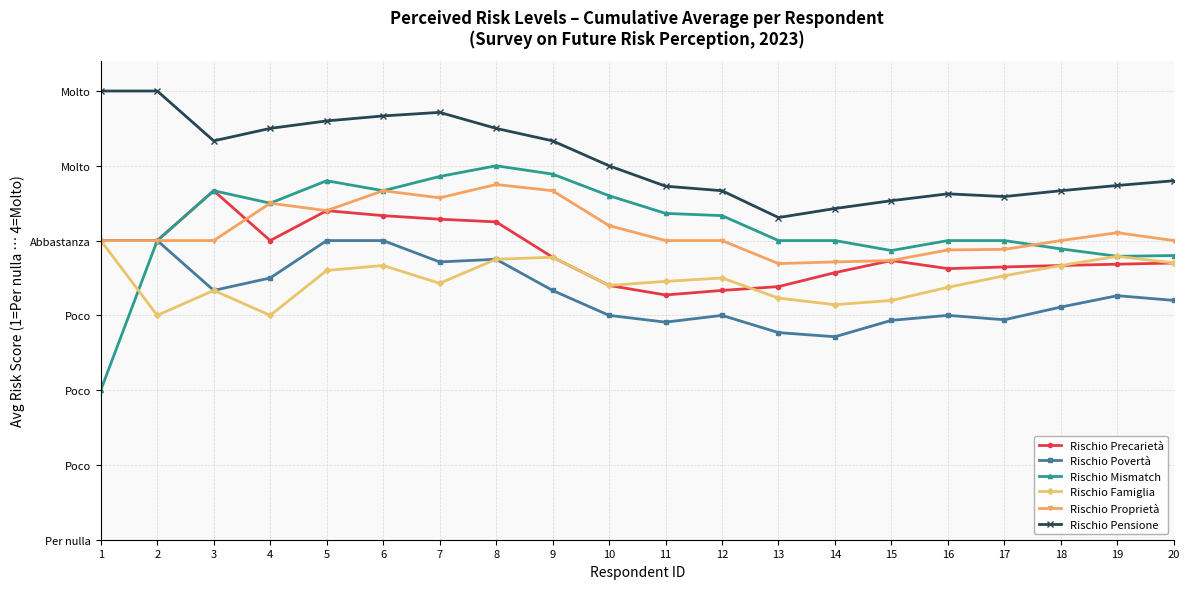

The value of Rischio Precarietà at 6 is 1.0. True or false?

False